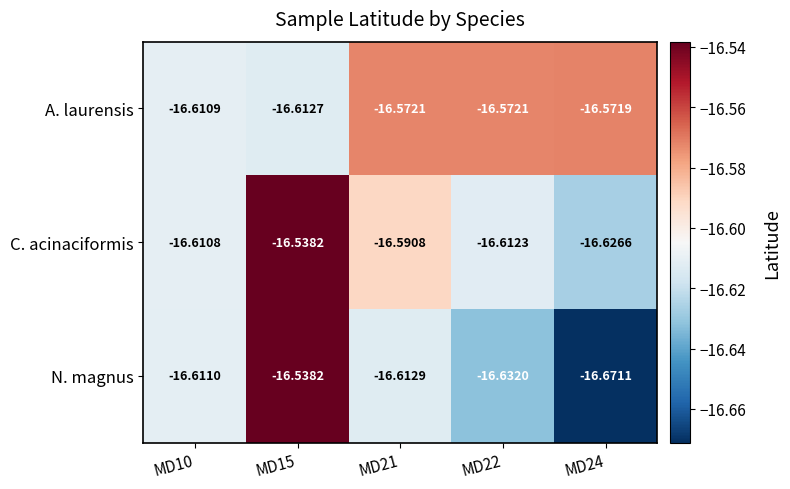

Rank the series at MD21 from lowest to highest value.

N. magnus, C. acinaciformis, A. laurensis